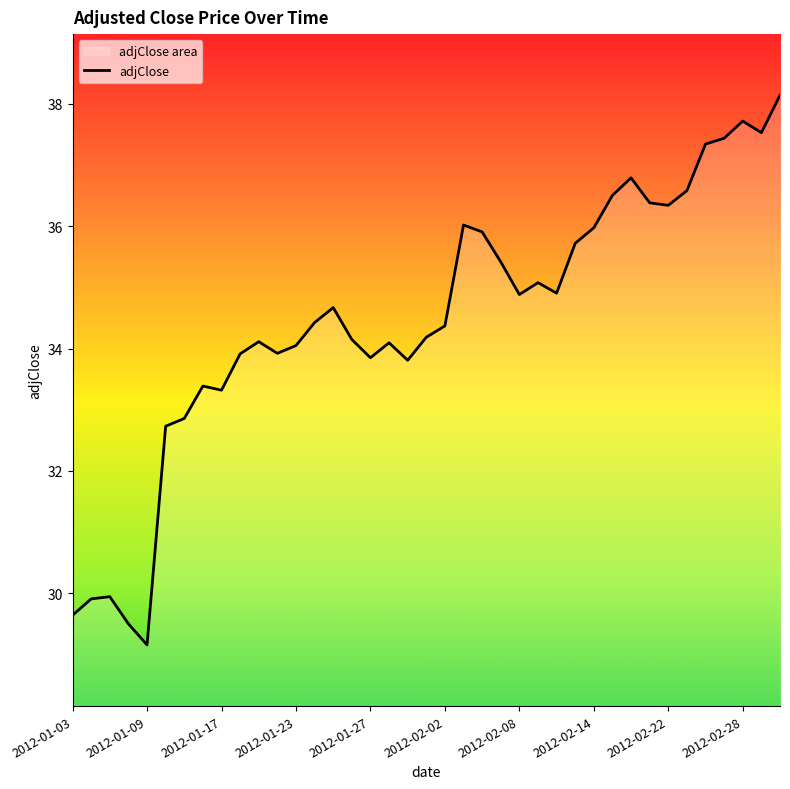

What is the value of the 27th point from the left?

34.9